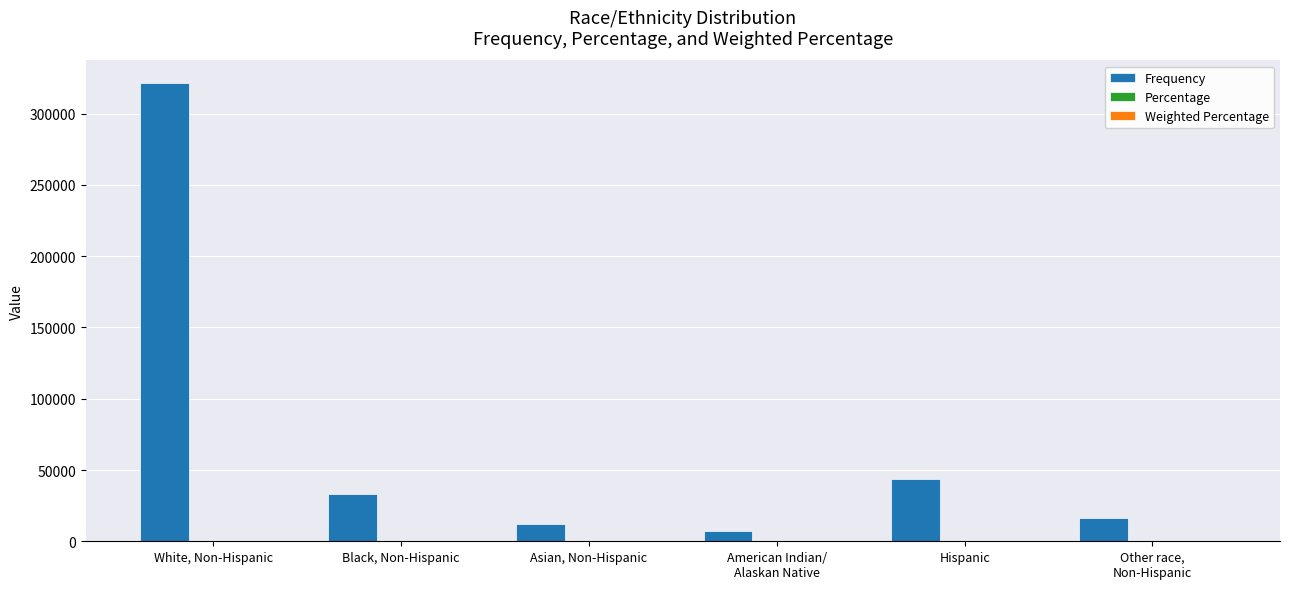

Are the bars horizontal?

No